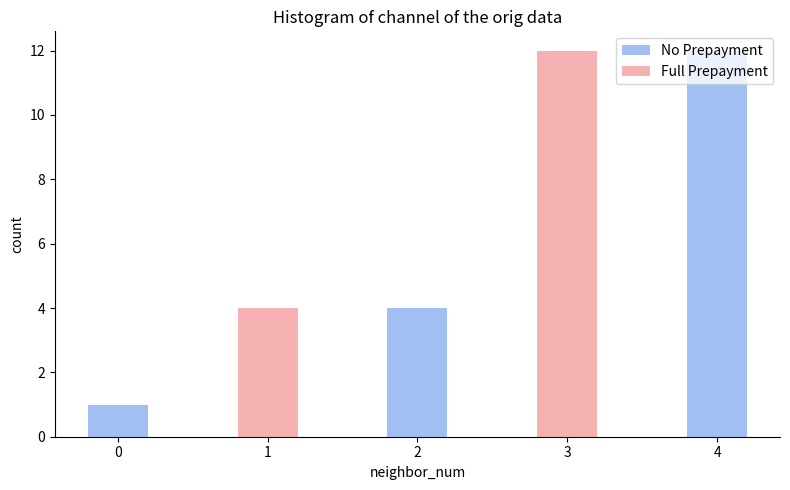

How many data points in No Prepayment are above 1?

2